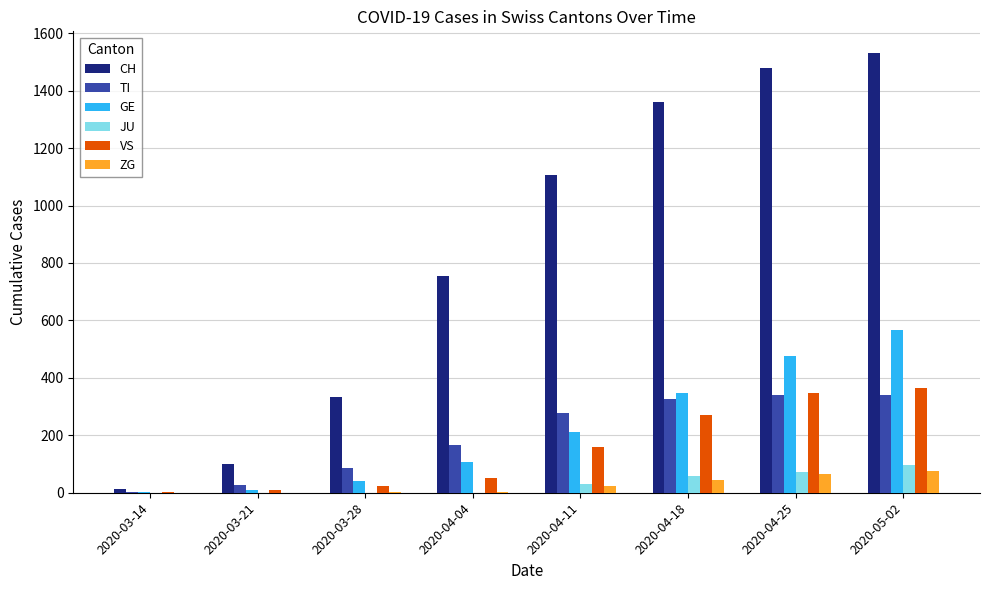

At which label is CH closest to 772?

2020-04-04